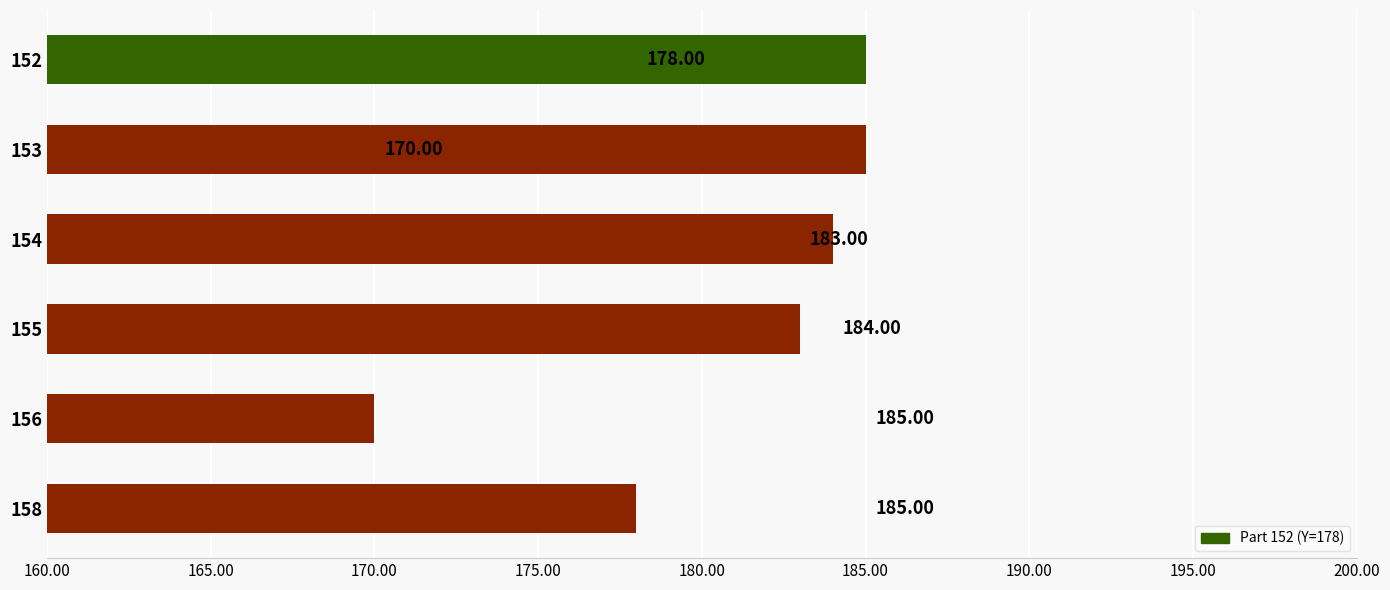

What is the change in value from 155 to 154?

+1